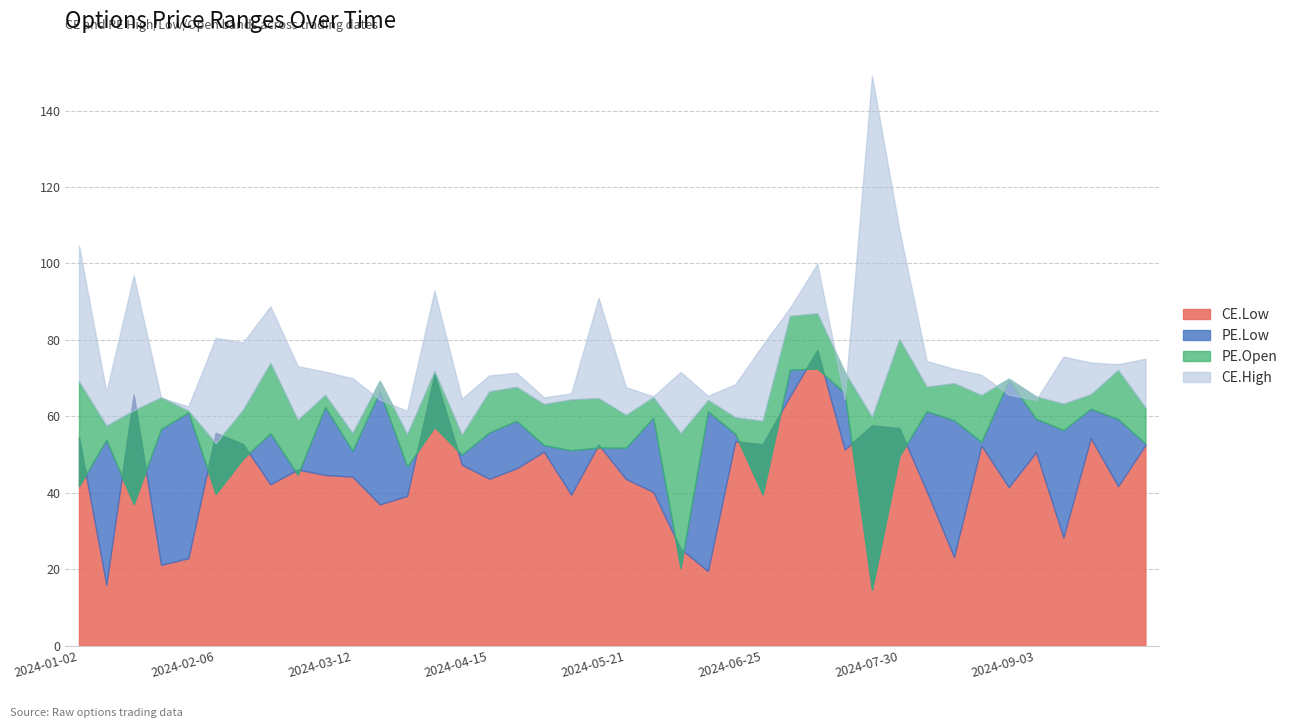

Which series ends up on top after the final intersection of CE.Low and PE.Open?

PE.Open